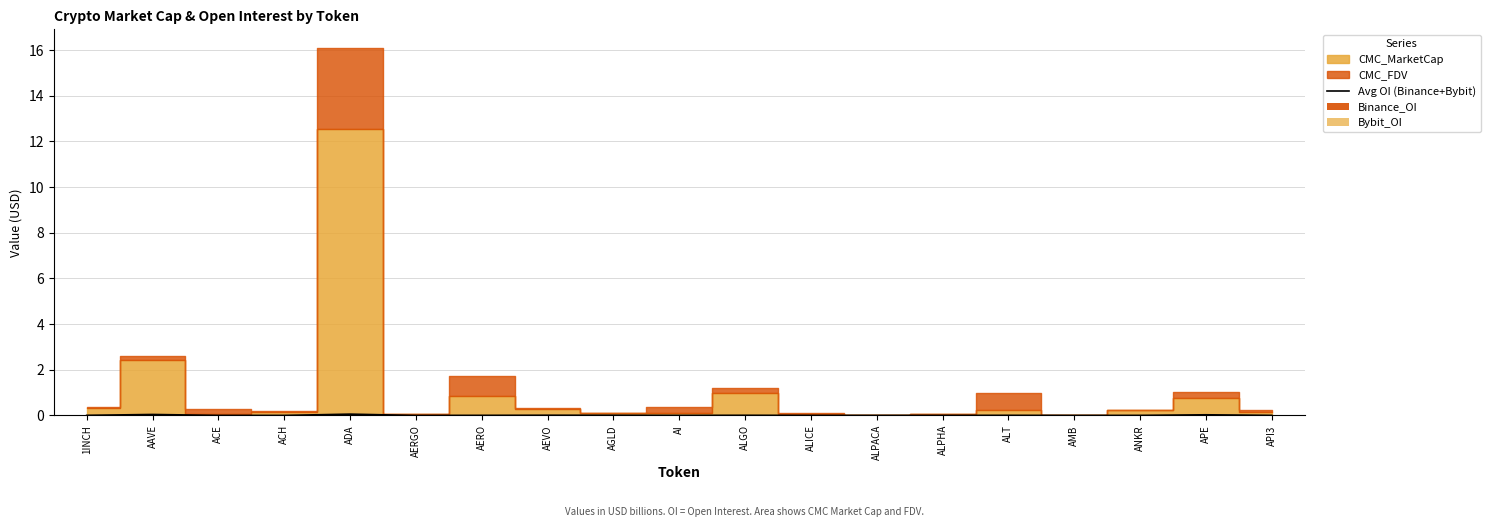

At which category is the sum across all series the highest?

ADA